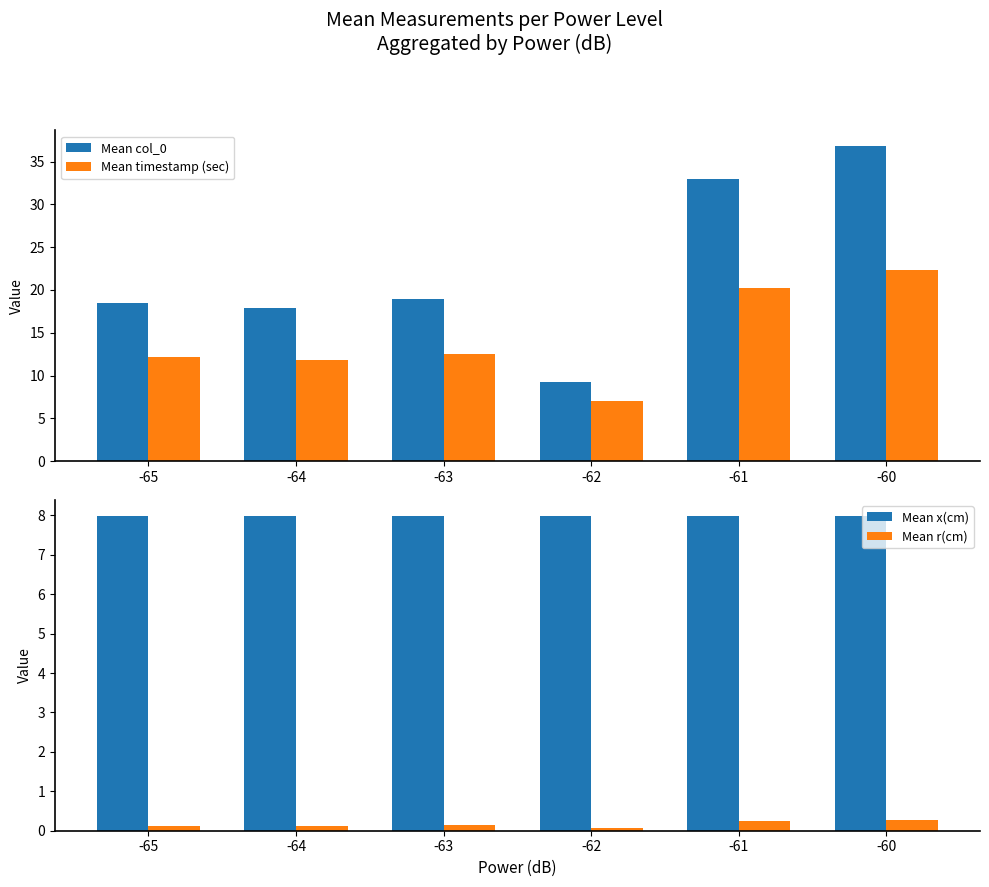

Is it true that Mean timestamp (sec) equals 29.0 at -61?

False